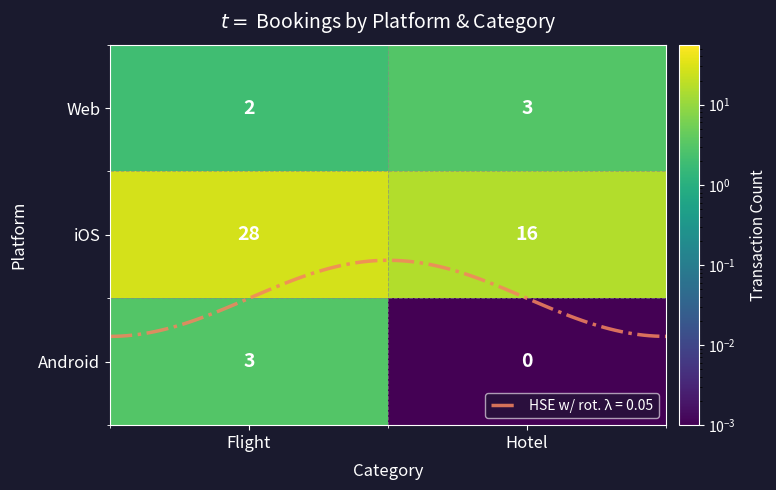

What is the minimum value for iOS?

16.0